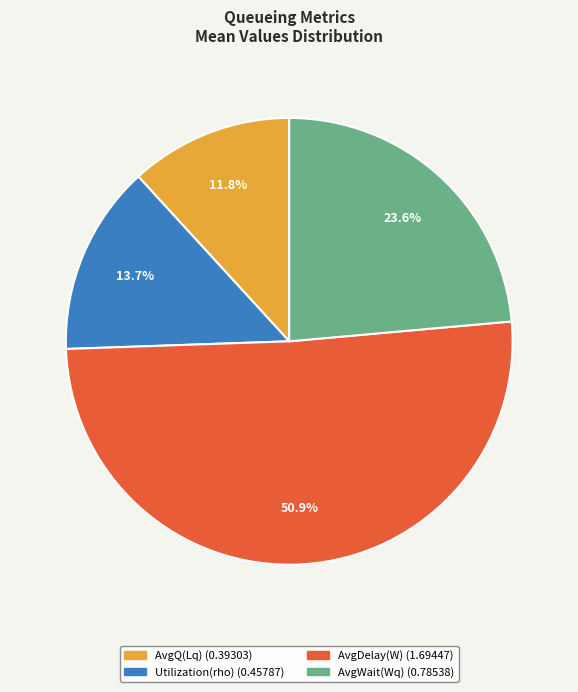

Which slice represents more than half of the pie?

AvgDelay(W)